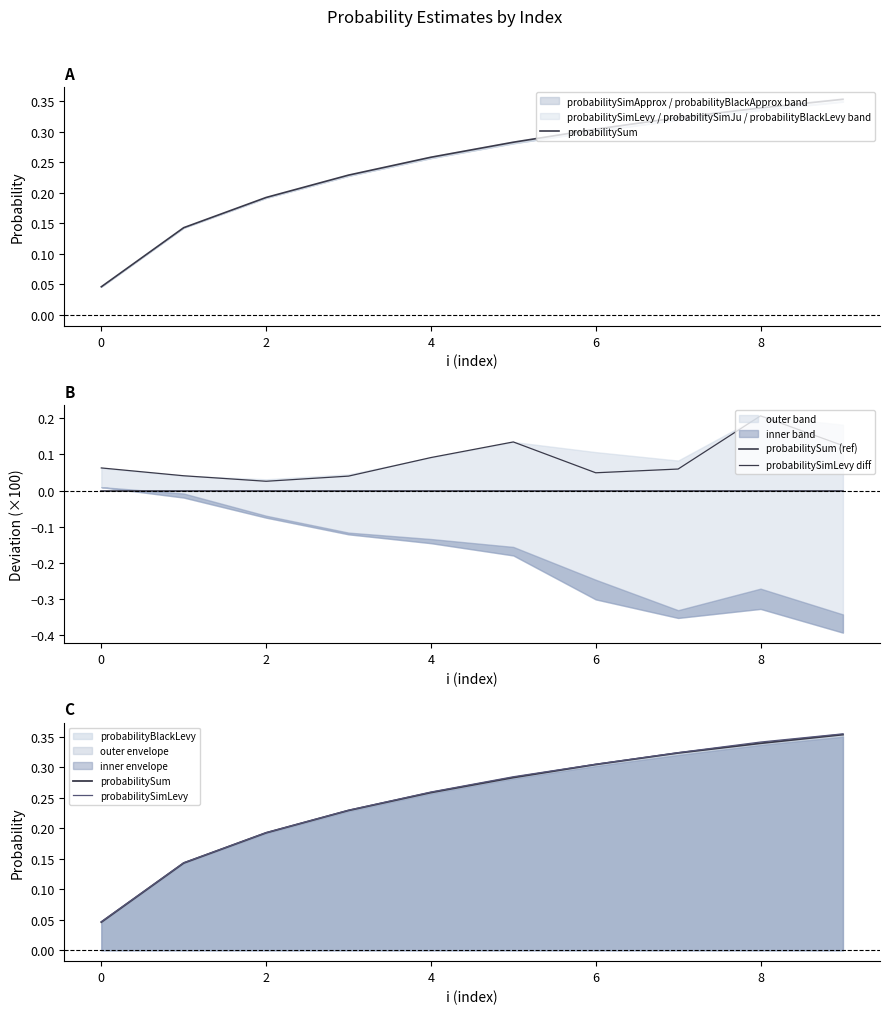

At 2, list the series in order from smallest to largest.

probabilitySum (ref), probabilitySimLevy diff, probabilitySum, probabilitySimLevy